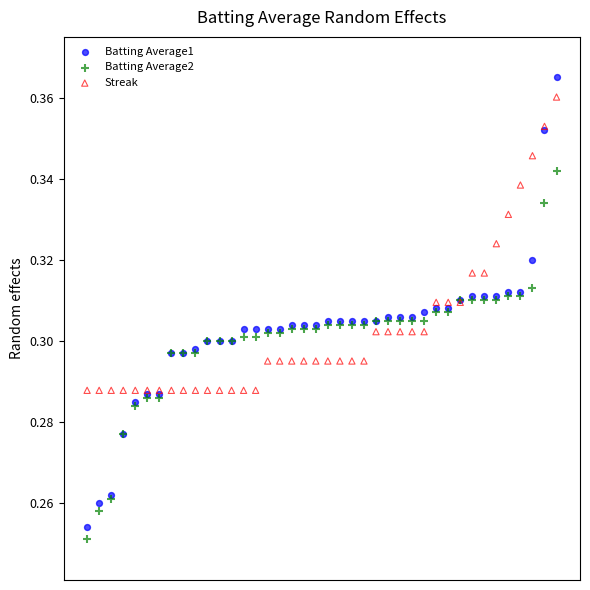

What are all the series names shown in the legend?

Batting Average1, Batting Average2, Streak